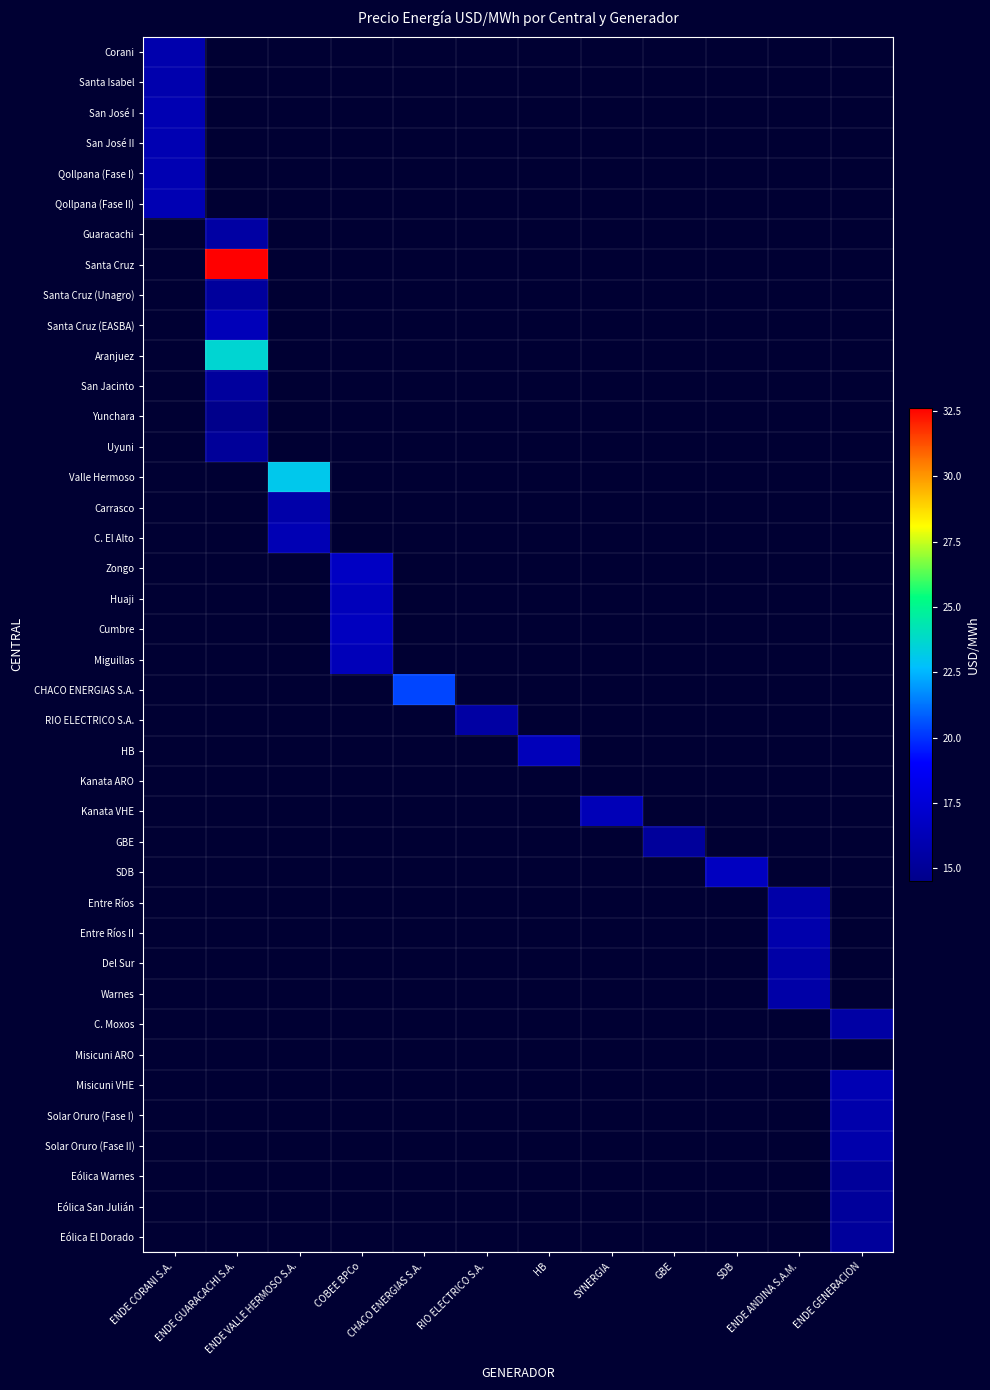

Reading left to right, what are all the values shown in this chart?

Corani: ENDE CORANI S.A.=15.9	ENDE GUARACACHI S.A.=0.0	ENDE VALLE HERMOSO S.A.=0.0	COBEE BPCo=0.0	CHACO ENERGIAS S.A.=0.0	RIO ELECTRICO S.A.=0.0	HB=0.0	SYNERGIA=0.0	GBE=0.0	SDB=0.0	ENDE ANDINA S.A.M.=0.0	ENDE GENERACION=0.0
Santa Isabel: ENDE CORANI S.A.=15.9	ENDE GUARACACHI S.A.=0.0	ENDE VALLE HERMOSO S.A.=0.0	COBEE BPCo=0.0	CHACO ENERGIAS S.A.=0.0	RIO ELECTRICO S.A.=0.0	HB=0.0	SYNERGIA=0.0	GBE=0.0	SDB=0.0	ENDE ANDINA S.A.M.=0.0	ENDE GENERACION=0.0
San José I: ENDE CORANI S.A.=16.1	ENDE GUARACACHI S.A.=0.0	ENDE VALLE HERMOSO S.A.=0.0	COBEE BPCo=0.0	CHACO ENERGIAS S.A.=0.0	RIO ELECTRICO S.A.=0.0	HB=0.0	SYNERGIA=0.0	GBE=0.0	SDB=0.0	ENDE ANDINA S.A.M.=0.0	ENDE GENERACION=0.0
San José II: ENDE CORANI S.A.=16.1	ENDE GUARACACHI S.A.=0.0	ENDE VALLE HERMOSO S.A.=0.0	COBEE BPCo=0.0	CHACO ENERGIAS S.A.=0.0	RIO ELECTRICO S.A.=0.0	HB=0.0	SYNERGIA=0.0	GBE=0.0	SDB=0.0	ENDE ANDINA S.A.M.=0.0	ENDE GENERACION=0.0
Qollpana (Fase I): ENDE CORANI S.A.=16.1	ENDE GUARACACHI S.A.=0.0	ENDE VALLE HERMOSO S.A.=0.0	COBEE BPCo=0.0	CHACO ENERGIAS S.A.=0.0	RIO ELECTRICO S.A.=0.0	HB=0.0	SYNERGIA=0.0	GBE=0.0	SDB=0.0	ENDE ANDINA S.A.M.=0.0	ENDE GENERACION=0.0
Qollpana (Fase II): ENDE CORANI S.A.=16.1	ENDE GUARACACHI S.A.=0.0	ENDE VALLE HERMOSO S.A.=0.0	COBEE BPCo=0.0	CHACO ENERGIAS S.A.=0.0	RIO ELECTRICO S.A.=0.0	HB=0.0	SYNERGIA=0.0	GBE=0.0	SDB=0.0	ENDE ANDINA S.A.M.=0.0	ENDE GENERACION=0.0
Guaracachi: ENDE CORANI S.A.=0.0	ENDE GUARACACHI S.A.=15.5	ENDE VALLE HERMOSO S.A.=0.0	COBEE BPCo=0.0	CHACO ENERGIAS S.A.=0.0	RIO ELECTRICO S.A.=0.0	HB=0.0	SYNERGIA=0.0	GBE=0.0	SDB=0.0	ENDE ANDINA S.A.M.=0.0	ENDE GENERACION=0.0
Santa Cruz: ENDE CORANI S.A.=0.0	ENDE GUARACACHI S.A.=32.6	ENDE VALLE HERMOSO S.A.=0.0	COBEE BPCo=0.0	CHACO ENERGIAS S.A.=0.0	RIO ELECTRICO S.A.=0.0	HB=0.0	SYNERGIA=0.0	GBE=0.0	SDB=0.0	ENDE ANDINA S.A.M.=0.0	ENDE GENERACION=0.0
Santa Cruz (Unagro): ENDE CORANI S.A.=0.0	ENDE GUARACACHI S.A.=15.2	ENDE VALLE HERMOSO S.A.=0.0	COBEE BPCo=0.0	CHACO ENERGIAS S.A.=0.0	RIO ELECTRICO S.A.=0.0	HB=0.0	SYNERGIA=0.0	GBE=0.0	SDB=0.0	ENDE ANDINA S.A.M.=0.0	ENDE GENERACION=0.0
Santa Cruz (EASBA): ENDE CORANI S.A.=0.0	ENDE GUARACACHI S.A.=16.3	ENDE VALLE HERMOSO S.A.=0.0	COBEE BPCo=0.0	CHACO ENERGIAS S.A.=0.0	RIO ELECTRICO S.A.=0.0	HB=0.0	SYNERGIA=0.0	GBE=0.0	SDB=0.0	ENDE ANDINA S.A.M.=0.0	ENDE GENERACION=0.0
Aranjuez: ENDE CORANI S.A.=0.0	ENDE GUARACACHI S.A.=23.6	ENDE VALLE HERMOSO S.A.=0.0	COBEE BPCo=0.0	CHACO ENERGIAS S.A.=0.0	RIO ELECTRICO S.A.=0.0	HB=0.0	SYNERGIA=0.0	GBE=0.0	SDB=0.0	ENDE ANDINA S.A.M.=0.0	ENDE GENERACION=0.0
San Jacinto: ENDE CORANI S.A.=0.0	ENDE GUARACACHI S.A.=15.2	ENDE VALLE HERMOSO S.A.=0.0	COBEE BPCo=0.0	CHACO ENERGIAS S.A.=0.0	RIO ELECTRICO S.A.=0.0	HB=0.0	SYNERGIA=0.0	GBE=0.0	SDB=0.0	ENDE ANDINA S.A.M.=0.0	ENDE GENERACION=0.0
Yunchara: ENDE CORANI S.A.=0.0	ENDE GUARACACHI S.A.=14.5	ENDE VALLE HERMOSO S.A.=0.0	COBEE BPCo=0.0	CHACO ENERGIAS S.A.=0.0	RIO ELECTRICO S.A.=0.0	HB=0.0	SYNERGIA=0.0	GBE=0.0	SDB=0.0	ENDE ANDINA S.A.M.=0.0	ENDE GENERACION=0.0
Uyuni: ENDE CORANI S.A.=0.0	ENDE GUARACACHI S.A.=15.1	ENDE VALLE HERMOSO S.A.=0.0	COBEE BPCo=0.0	CHACO ENERGIAS S.A.=0.0	RIO ELECTRICO S.A.=0.0	HB=0.0	SYNERGIA=0.0	GBE=0.0	SDB=0.0	ENDE ANDINA S.A.M.=0.0	ENDE GENERACION=0.0
Valle Hermoso: ENDE CORANI S.A.=0.0	ENDE GUARACACHI S.A.=0.0	ENDE VALLE HERMOSO S.A.=23.1	COBEE BPCo=0.0	CHACO ENERGIAS S.A.=0.0	RIO ELECTRICO S.A.=0.0	HB=0.0	SYNERGIA=0.0	GBE=0.0	SDB=0.0	ENDE ANDINA S.A.M.=0.0	ENDE GENERACION=0.0
Carrasco: ENDE CORANI S.A.=0.0	ENDE GUARACACHI S.A.=0.0	ENDE VALLE HERMOSO S.A.=15.7	COBEE BPCo=0.0	CHACO ENERGIAS S.A.=0.0	RIO ELECTRICO S.A.=0.0	HB=0.0	SYNERGIA=0.0	GBE=0.0	SDB=0.0	ENDE ANDINA S.A.M.=0.0	ENDE GENERACION=0.0
C. El Alto: ENDE CORANI S.A.=0.0	ENDE GUARACACHI S.A.=0.0	ENDE VALLE HERMOSO S.A.=16.2	COBEE BPCo=0.0	CHACO ENERGIAS S.A.=0.0	RIO ELECTRICO S.A.=0.0	HB=0.0	SYNERGIA=0.0	GBE=0.0	SDB=0.0	ENDE ANDINA S.A.M.=0.0	ENDE GENERACION=0.0
Zongo: ENDE CORANI S.A.=0.0	ENDE GUARACACHI S.A.=0.0	ENDE VALLE HERMOSO S.A.=0.0	COBEE BPCo=16.7	CHACO ENERGIAS S.A.=0.0	RIO ELECTRICO S.A.=0.0	HB=0.0	SYNERGIA=0.0	GBE=0.0	SDB=0.0	ENDE ANDINA S.A.M.=0.0	ENDE GENERACION=0.0
Huaji: ENDE CORANI S.A.=0.0	ENDE GUARACACHI S.A.=0.0	ENDE VALLE HERMOSO S.A.=0.0	COBEE BPCo=16.4	CHACO ENERGIAS S.A.=0.0	RIO ELECTRICO S.A.=0.0	HB=0.0	SYNERGIA=0.0	GBE=0.0	SDB=0.0	ENDE ANDINA S.A.M.=0.0	ENDE GENERACION=0.0
Cumbre: ENDE CORANI S.A.=0.0	ENDE GUARACACHI S.A.=0.0	ENDE VALLE HERMOSO S.A.=0.0	COBEE BPCo=16.6	CHACO ENERGIAS S.A.=0.0	RIO ELECTRICO S.A.=0.0	HB=0.0	SYNERGIA=0.0	GBE=0.0	SDB=0.0	ENDE ANDINA S.A.M.=0.0	ENDE GENERACION=0.0
Miguillas: ENDE CORANI S.A.=0.0	ENDE GUARACACHI S.A.=0.0	ENDE VALLE HERMOSO S.A.=0.0	COBEE BPCo=16.3	CHACO ENERGIAS S.A.=0.0	RIO ELECTRICO S.A.=0.0	HB=0.0	SYNERGIA=0.0	GBE=0.0	SDB=0.0	ENDE ANDINA S.A.M.=0.0	ENDE GENERACION=0.0
CHACO ENERGIAS S.A.: ENDE CORANI S.A.=0.0	ENDE GUARACACHI S.A.=0.0	ENDE VALLE HERMOSO S.A.=0.0	COBEE BPCo=0.0	CHACO ENERGIAS S.A.=20.4	RIO ELECTRICO S.A.=0.0	HB=0.0	SYNERGIA=0.0	GBE=0.0	SDB=0.0	ENDE ANDINA S.A.M.=0.0	ENDE GENERACION=0.0
RIO ELECTRICO S.A.: ENDE CORANI S.A.=0.0	ENDE GUARACACHI S.A.=0.0	ENDE VALLE HERMOSO S.A.=0.0	COBEE BPCo=0.0	CHACO ENERGIAS S.A.=0.0	RIO ELECTRICO S.A.=15.5	HB=0.0	SYNERGIA=0.0	GBE=0.0	SDB=0.0	ENDE ANDINA S.A.M.=0.0	ENDE GENERACION=0.0
HB: ENDE CORANI S.A.=0.0	ENDE GUARACACHI S.A.=0.0	ENDE VALLE HERMOSO S.A.=0.0	COBEE BPCo=0.0	CHACO ENERGIAS S.A.=0.0	RIO ELECTRICO S.A.=0.0	HB=16.4	SYNERGIA=0.0	GBE=0.0	SDB=0.0	ENDE ANDINA S.A.M.=0.0	ENDE GENERACION=0.0
Kanata ARO: ENDE CORANI S.A.=0.0	ENDE GUARACACHI S.A.=0.0	ENDE VALLE HERMOSO S.A.=0.0	COBEE BPCo=0.0	CHACO ENERGIAS S.A.=0.0	RIO ELECTRICO S.A.=0.0	HB=0.0	SYNERGIA=0.0	GBE=0.0	SDB=0.0	ENDE ANDINA S.A.M.=0.0	ENDE GENERACION=0.0
Kanata VHE: ENDE CORANI S.A.=0.0	ENDE GUARACACHI S.A.=0.0	ENDE VALLE HERMOSO S.A.=0.0	COBEE BPCo=0.0	CHACO ENERGIAS S.A.=0.0	RIO ELECTRICO S.A.=0.0	HB=0.0	SYNERGIA=16.3	GBE=0.0	SDB=0.0	ENDE ANDINA S.A.M.=0.0	ENDE GENERACION=0.0
GBE: ENDE CORANI S.A.=0.0	ENDE GUARACACHI S.A.=0.0	ENDE VALLE HERMOSO S.A.=0.0	COBEE BPCo=0.0	CHACO ENERGIAS S.A.=0.0	RIO ELECTRICO S.A.=0.0	HB=0.0	SYNERGIA=0.0	GBE=15.2	SDB=0.0	ENDE ANDINA S.A.M.=0.0	ENDE GENERACION=0.0
SDB: ENDE CORANI S.A.=0.0	ENDE GUARACACHI S.A.=0.0	ENDE VALLE HERMOSO S.A.=0.0	COBEE BPCo=0.0	CHACO ENERGIAS S.A.=0.0	RIO ELECTRICO S.A.=0.0	HB=0.0	SYNERGIA=0.0	GBE=0.0	SDB=16.6	ENDE ANDINA S.A.M.=0.0	ENDE GENERACION=0.0
Entre Ríos: ENDE CORANI S.A.=0.0	ENDE GUARACACHI S.A.=0.0	ENDE VALLE HERMOSO S.A.=0.0	COBEE BPCo=0.0	CHACO ENERGIAS S.A.=0.0	RIO ELECTRICO S.A.=0.0	HB=0.0	SYNERGIA=0.0	GBE=0.0	SDB=0.0	ENDE ANDINA S.A.M.=15.7	ENDE GENERACION=0.0
Entre Ríos II: ENDE CORANI S.A.=0.0	ENDE GUARACACHI S.A.=0.0	ENDE VALLE HERMOSO S.A.=0.0	COBEE BPCo=0.0	CHACO ENERGIAS S.A.=0.0	RIO ELECTRICO S.A.=0.0	HB=0.0	SYNERGIA=0.0	GBE=0.0	SDB=0.0	ENDE ANDINA S.A.M.=15.8	ENDE GENERACION=0.0
Del Sur: ENDE CORANI S.A.=0.0	ENDE GUARACACHI S.A.=0.0	ENDE VALLE HERMOSO S.A.=0.0	COBEE BPCo=0.0	CHACO ENERGIAS S.A.=0.0	RIO ELECTRICO S.A.=0.0	HB=0.0	SYNERGIA=0.0	GBE=0.0	SDB=0.0	ENDE ANDINA S.A.M.=15.6	ENDE GENERACION=0.0
Warnes: ENDE CORANI S.A.=0.0	ENDE GUARACACHI S.A.=0.0	ENDE VALLE HERMOSO S.A.=0.0	COBEE BPCo=0.0	CHACO ENERGIAS S.A.=0.0	RIO ELECTRICO S.A.=0.0	HB=0.0	SYNERGIA=0.0	GBE=0.0	SDB=0.0	ENDE ANDINA S.A.M.=15.6	ENDE GENERACION=0.0
C. Moxos: ENDE CORANI S.A.=0.0	ENDE GUARACACHI S.A.=0.0	ENDE VALLE HERMOSO S.A.=0.0	COBEE BPCo=0.0	CHACO ENERGIAS S.A.=0.0	RIO ELECTRICO S.A.=0.0	HB=0.0	SYNERGIA=0.0	GBE=0.0	SDB=0.0	ENDE ANDINA S.A.M.=0.0	ENDE GENERACION=15.5
Misicuni ARO: ENDE CORANI S.A.=0.0	ENDE GUARACACHI S.A.=0.0	ENDE VALLE HERMOSO S.A.=0.0	COBEE BPCo=0.0	CHACO ENERGIAS S.A.=0.0	RIO ELECTRICO S.A.=0.0	HB=0.0	SYNERGIA=0.0	GBE=0.0	SDB=0.0	ENDE ANDINA S.A.M.=0.0	ENDE GENERACION=0.0
Misicuni VHE: ENDE CORANI S.A.=0.0	ENDE GUARACACHI S.A.=0.0	ENDE VALLE HERMOSO S.A.=0.0	COBEE BPCo=0.0	CHACO ENERGIAS S.A.=0.0	RIO ELECTRICO S.A.=0.0	HB=0.0	SYNERGIA=0.0	GBE=0.0	SDB=0.0	ENDE ANDINA S.A.M.=0.0	ENDE GENERACION=16.1
Solar Oruro (Fase I): ENDE CORANI S.A.=0.0	ENDE GUARACACHI S.A.=0.0	ENDE VALLE HERMOSO S.A.=0.0	COBEE BPCo=0.0	CHACO ENERGIAS S.A.=0.0	RIO ELECTRICO S.A.=0.0	HB=0.0	SYNERGIA=0.0	GBE=0.0	SDB=0.0	ENDE ANDINA S.A.M.=0.0	ENDE GENERACION=15.8
Solar Oruro (Fase II): ENDE CORANI S.A.=0.0	ENDE GUARACACHI S.A.=0.0	ENDE VALLE HERMOSO S.A.=0.0	COBEE BPCo=0.0	CHACO ENERGIAS S.A.=0.0	RIO ELECTRICO S.A.=0.0	HB=0.0	SYNERGIA=0.0	GBE=0.0	SDB=0.0	ENDE ANDINA S.A.M.=0.0	ENDE GENERACION=15.8
Eólica Warnes: ENDE CORANI S.A.=0.0	ENDE GUARACACHI S.A.=0.0	ENDE VALLE HERMOSO S.A.=0.0	COBEE BPCo=0.0	CHACO ENERGIAS S.A.=0.0	RIO ELECTRICO S.A.=0.0	HB=0.0	SYNERGIA=0.0	GBE=0.0	SDB=0.0	ENDE ANDINA S.A.M.=0.0	ENDE GENERACION=15.1
Eólica San Julián: ENDE CORANI S.A.=0.0	ENDE GUARACACHI S.A.=0.0	ENDE VALLE HERMOSO S.A.=0.0	COBEE BPCo=0.0	CHACO ENERGIAS S.A.=0.0	RIO ELECTRICO S.A.=0.0	HB=0.0	SYNERGIA=0.0	GBE=0.0	SDB=0.0	ENDE ANDINA S.A.M.=0.0	ENDE GENERACION=15.2
Eólica El Dorado: ENDE CORANI S.A.=0.0	ENDE GUARACACHI S.A.=0.0	ENDE VALLE HERMOSO S.A.=0.0	COBEE BPCo=0.0	CHACO ENERGIAS S.A.=0.0	RIO ELECTRICO S.A.=0.0	HB=0.0	SYNERGIA=0.0	GBE=0.0	SDB=0.0	ENDE ANDINA S.A.M.=0.0	ENDE GENERACION=15.2